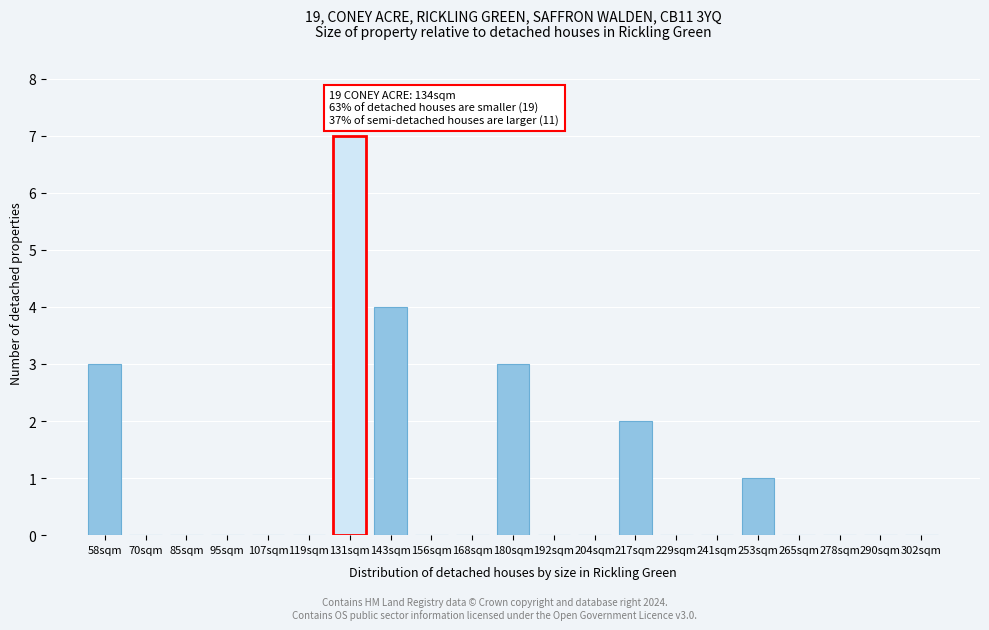

Reading right to left, list all the values displayed in this chart.

302sqm=0	290sqm=0	278sqm=0	265sqm=0	253sqm=1	241sqm=0	229sqm=0	217sqm=2	204sqm=0	192sqm=0	180sqm=3	168sqm=0	156sqm=0	143sqm=4	131sqm=7	119sqm=0	107sqm=0	95sqm=0	85sqm=0	70sqm=0	58sqm=3